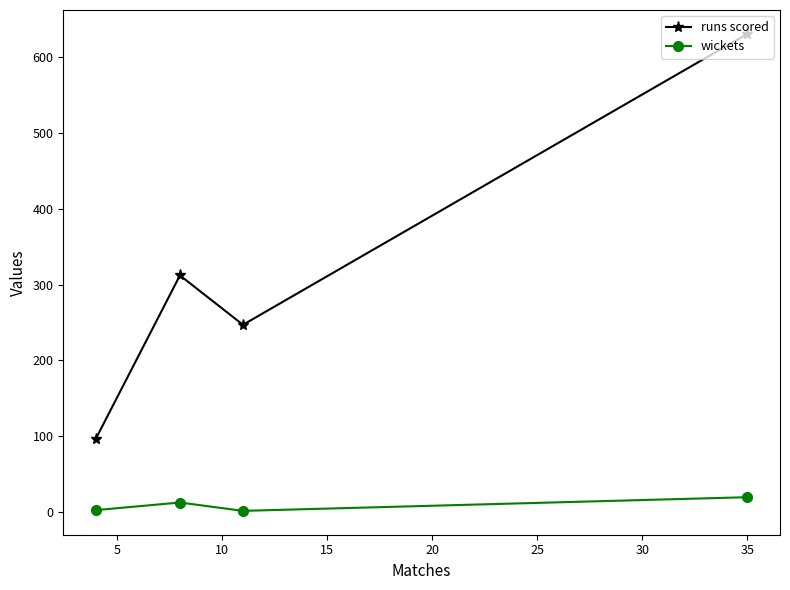

Count the number of data series in this chart.

2